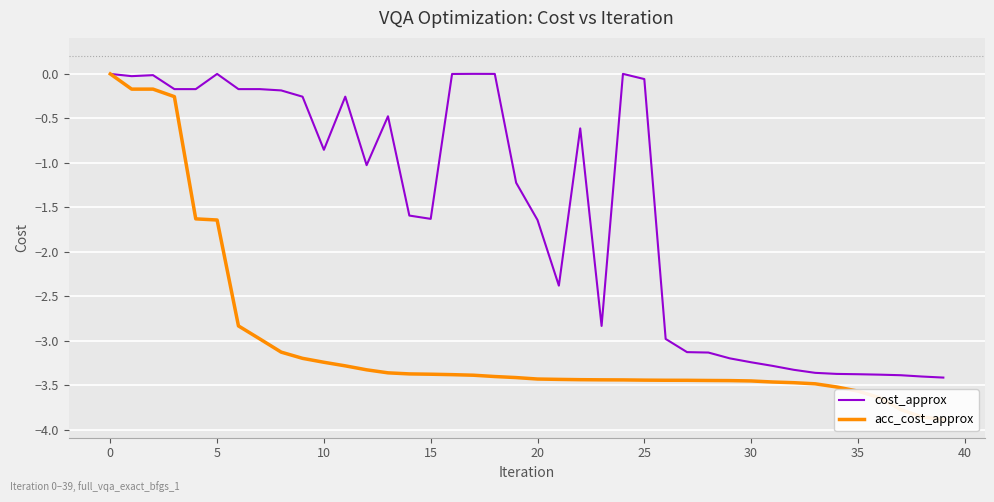

True or false: acc_cost_approx and cost_approx cross at least once.

False